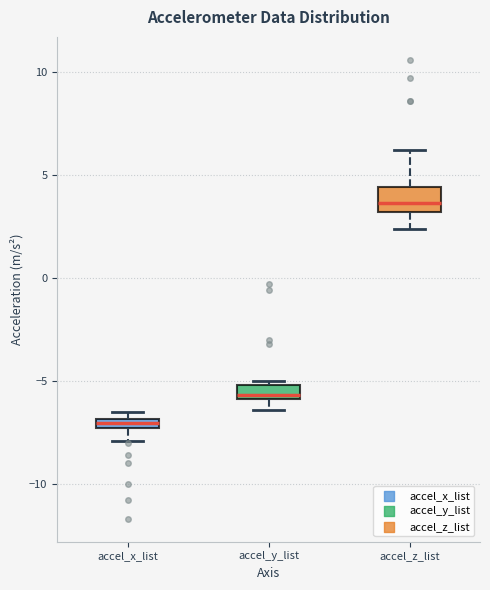

Where does the median line of the box for accel_y_list sit on the y-axis? The values are not printed on the chart, so give them approximately, as read against the axis.

-5.5